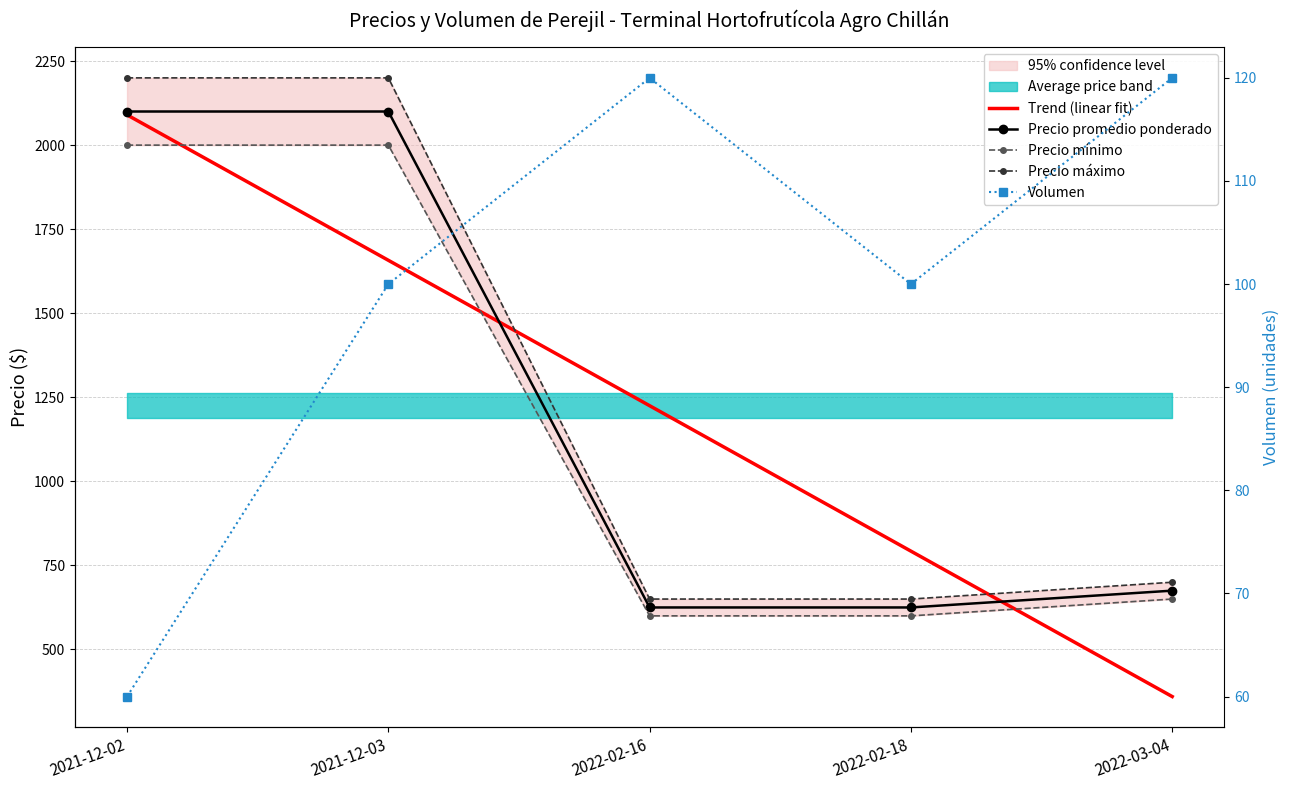

Rank the categories by Volumen value from highest to lowest.

2022-02-16, 2022-03-04, 2021-12-03, 2022-02-18, 2021-12-02